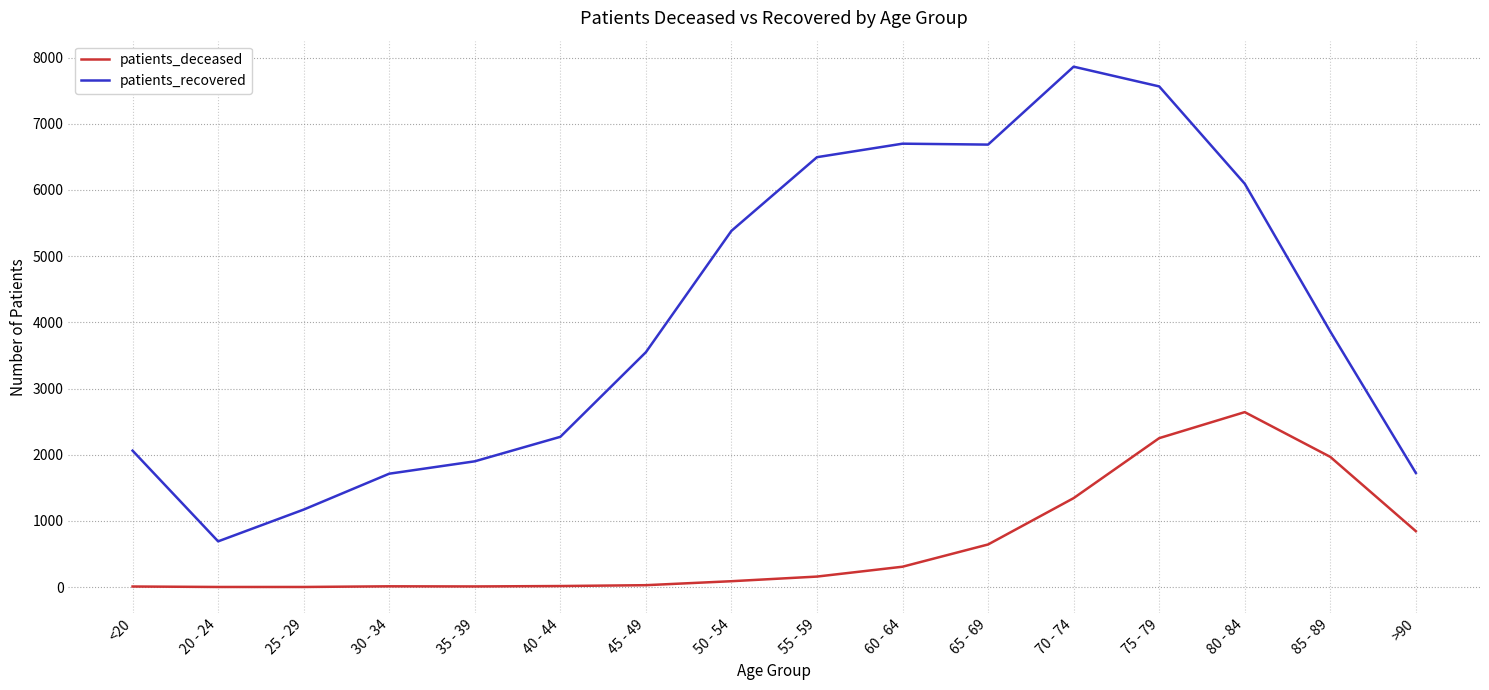

What position from the right is <20?

16